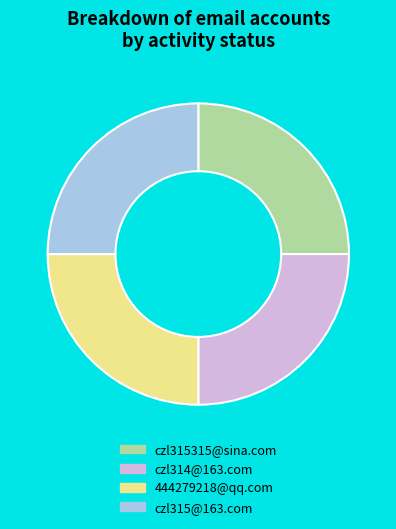

How many segments does this pie chart have?

4